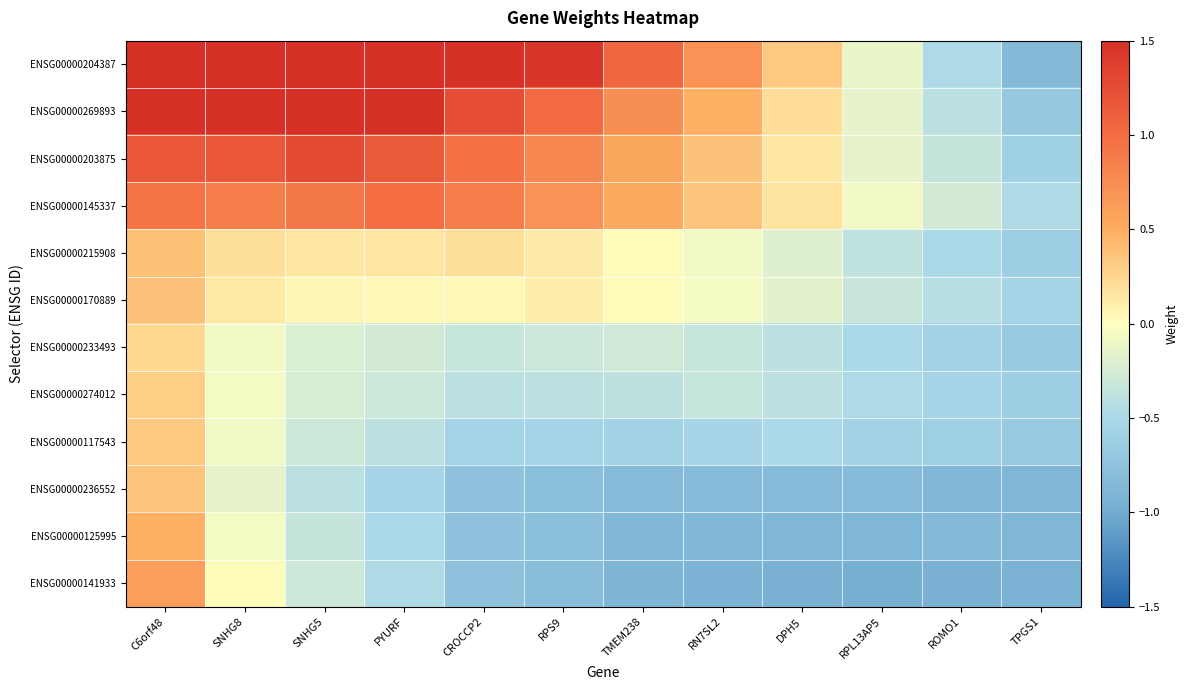

Reading right to left, extract all data points from this chart.

ENSG00000204387: TPGS1=-0.8	ROMO1=-0.5	RPL13AP5=-0.1	DPH5=0.3	RN7SL2=0.7	TMEM238=1.0	RPS9=1.4	CROCCP2=1.8	PYURF=2.2	SNHG5=2.5	SNHG8=2.7	C6orf48=3.0
ENSG00000269893: TPGS1=-0.7	ROMO1=-0.4	RPL13AP5=-0.1	DPH5=0.2	RN7SL2=0.5	TMEM238=0.7	RPS9=1.0	CROCCP2=1.2	PYURF=1.5	SNHG5=1.7	SNHG8=1.9	C6orf48=1.8
ENSG00000203875: TPGS1=-0.6	ROMO1=-0.4	RPL13AP5=-0.1	DPH5=0.1	RN7SL2=0.4	TMEM238=0.6	RPS9=0.8	CROCCP2=1.0	PYURF=1.1	SNHG5=1.3	SNHG8=1.2	C6orf48=1.2
ENSG00000145337: TPGS1=-0.5	ROMO1=-0.3	RPL13AP5=-0.1	DPH5=0.2	RN7SL2=0.4	TMEM238=0.5	RPS9=0.7	CROCCP2=0.9	PYURF=1.0	SNHG5=0.9	SNHG8=0.9	C6orf48=0.9
ENSG00000215908: TPGS1=-0.6	ROMO1=-0.5	RPL13AP5=-0.4	DPH5=-0.2	RN7SL2=-0.1	TMEM238=0.0	RPS9=0.1	CROCCP2=0.2	PYURF=0.2	SNHG5=0.1	SNHG8=0.2	C6orf48=0.4
ENSG00000170889: TPGS1=-0.5	ROMO1=-0.4	RPL13AP5=-0.3	DPH5=-0.2	RN7SL2=-0.1	TMEM238=0.0	RPS9=0.1	CROCCP2=0.0	PYURF=0.0	SNHG5=0.0	SNHG8=0.1	C6orf48=0.4
ENSG00000233493: TPGS1=-0.7	ROMO1=-0.6	RPL13AP5=-0.5	DPH5=-0.4	RN7SL2=-0.3	TMEM238=-0.3	RPS9=-0.3	CROCCP2=-0.3	PYURF=-0.3	SNHG5=-0.2	SNHG8=-0.1	C6orf48=0.2
ENSG00000274012: TPGS1=-0.6	ROMO1=-0.5	RPL13AP5=-0.5	DPH5=-0.4	RN7SL2=-0.3	TMEM238=-0.4	RPS9=-0.4	CROCCP2=-0.4	PYURF=-0.3	SNHG5=-0.2	SNHG8=-0.1	C6orf48=0.3
ENSG00000117543: TPGS1=-0.7	ROMO1=-0.6	RPL13AP5=-0.6	DPH5=-0.5	RN7SL2=-0.5	TMEM238=-0.6	RPS9=-0.5	CROCCP2=-0.5	PYURF=-0.4	SNHG5=-0.3	SNHG8=-0.1	C6orf48=0.3
ENSG00000236552: TPGS1=-0.9	ROMO1=-0.9	RPL13AP5=-0.8	DPH5=-0.8	RN7SL2=-0.8	TMEM238=-0.8	RPS9=-0.8	CROCCP2=-0.7	PYURF=-0.5	SNHG5=-0.4	SNHG8=-0.1	C6orf48=0.4
ENSG00000125995: TPGS1=-0.9	ROMO1=-0.9	RPL13AP5=-0.9	DPH5=-0.9	RN7SL2=-0.9	TMEM238=-0.9	RPS9=-0.8	CROCCP2=-0.7	PYURF=-0.5	SNHG5=-0.4	SNHG8=-0.1	C6orf48=0.5
ENSG00000141933: TPGS1=-0.9	ROMO1=-0.9	RPL13AP5=-1.0	DPH5=-0.9	RN7SL2=-0.9	TMEM238=-0.9	RPS9=-0.8	CROCCP2=-0.8	PYURF=-0.5	SNHG5=-0.3	SNHG8=0.0	C6orf48=0.6